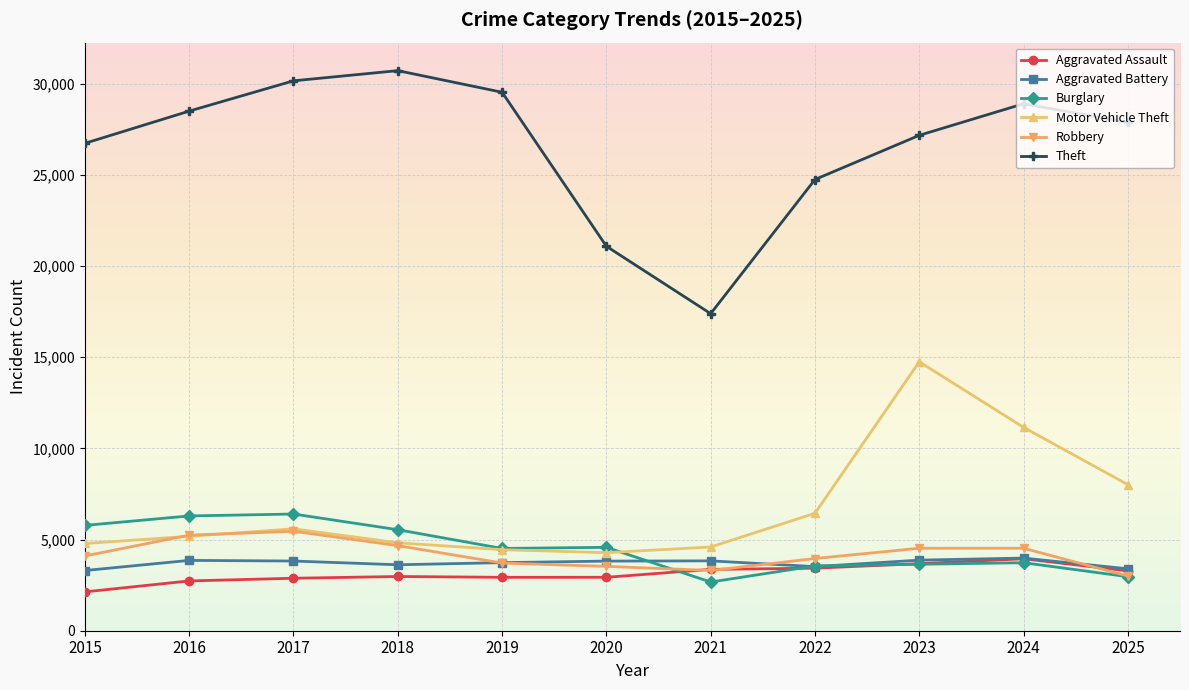

Does the chart have visible grid lines?

Yes